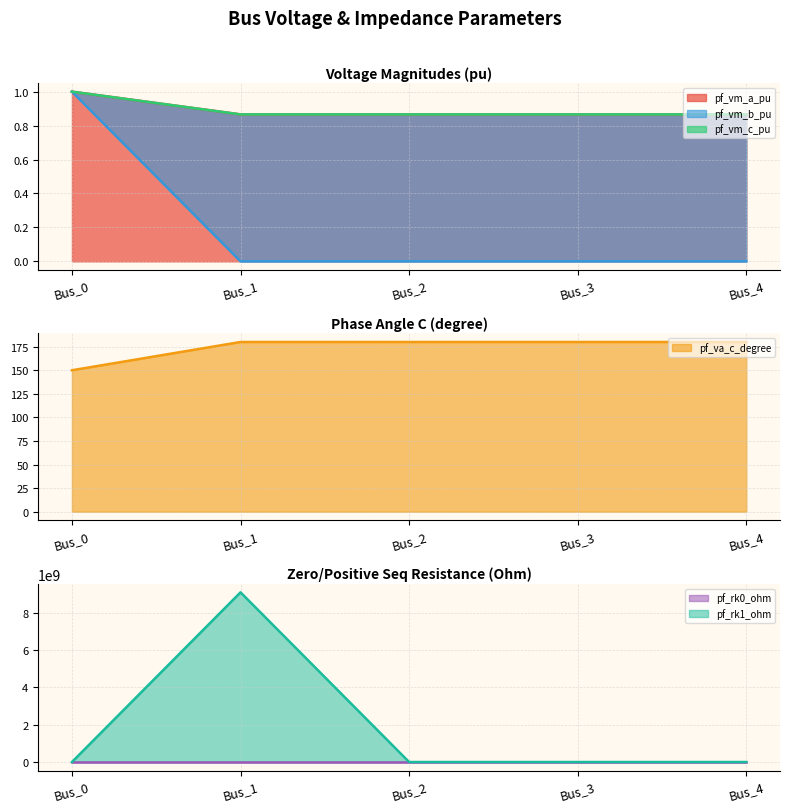

Which series has the largest total across all categories?

pf_rk1_ohm